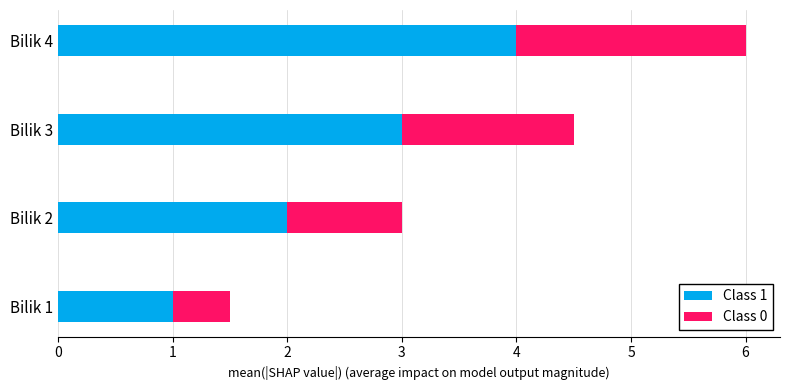

At which category is the sum across all series the highest?

Bilik 4